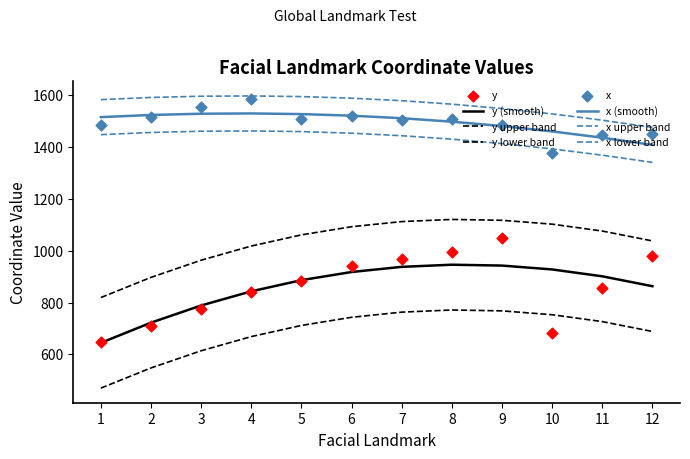

Is the value of y at 5 greater than the value of x at 5?

No